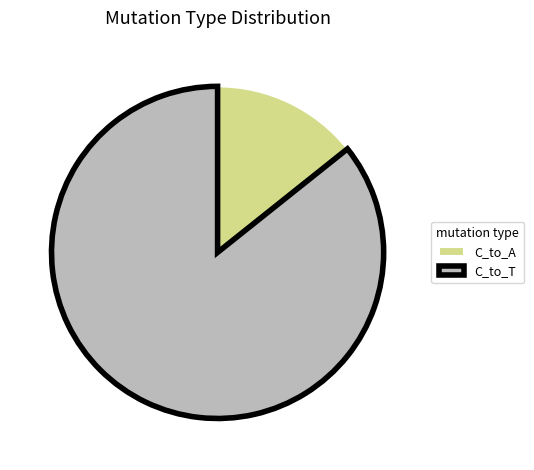

Between C_to_T and C_to_A, which is larger?

C_to_T